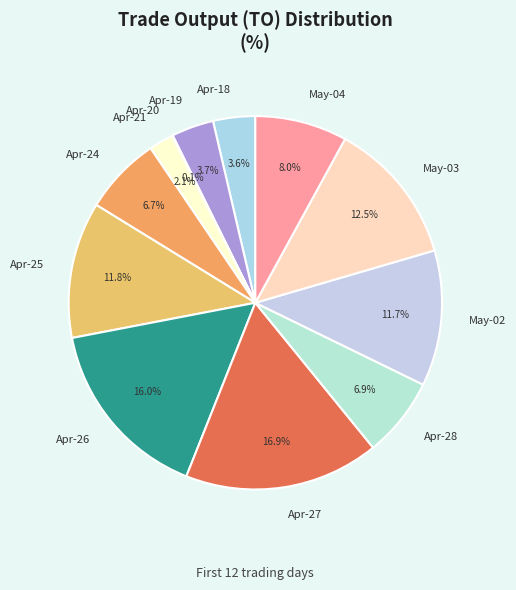

Do Apr-21 and May-02 together represent more than half of the pie?

No